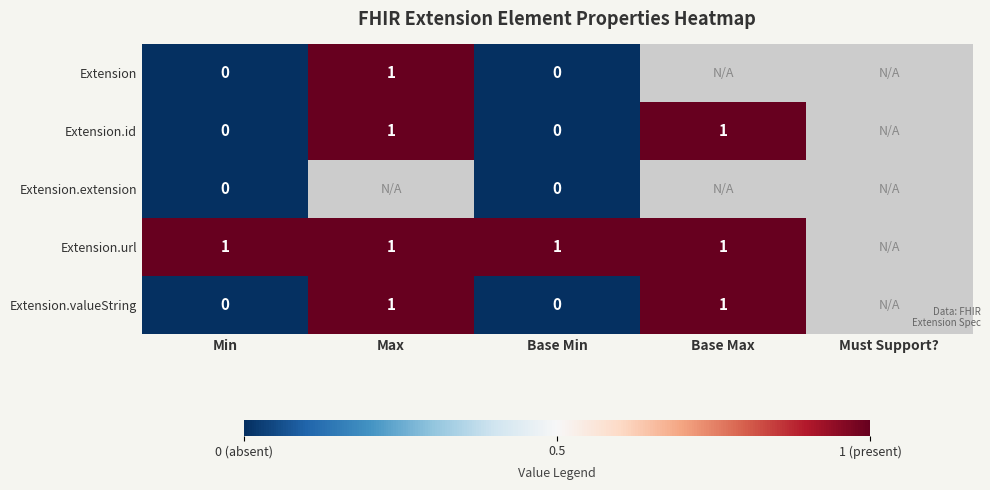

The value of Extension.url at Base Max is 1. True or false?

True